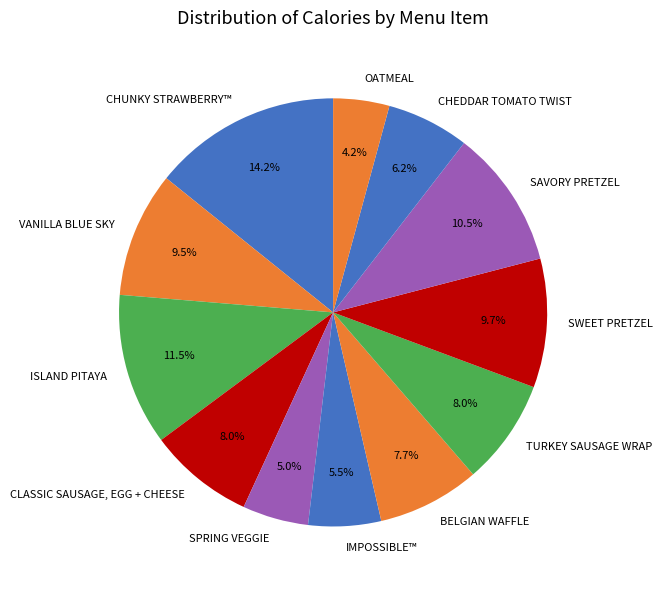

Approximately how many times larger is the value at OATMEAL compared to CHEDDAR TOMATO TWIST?

0.7